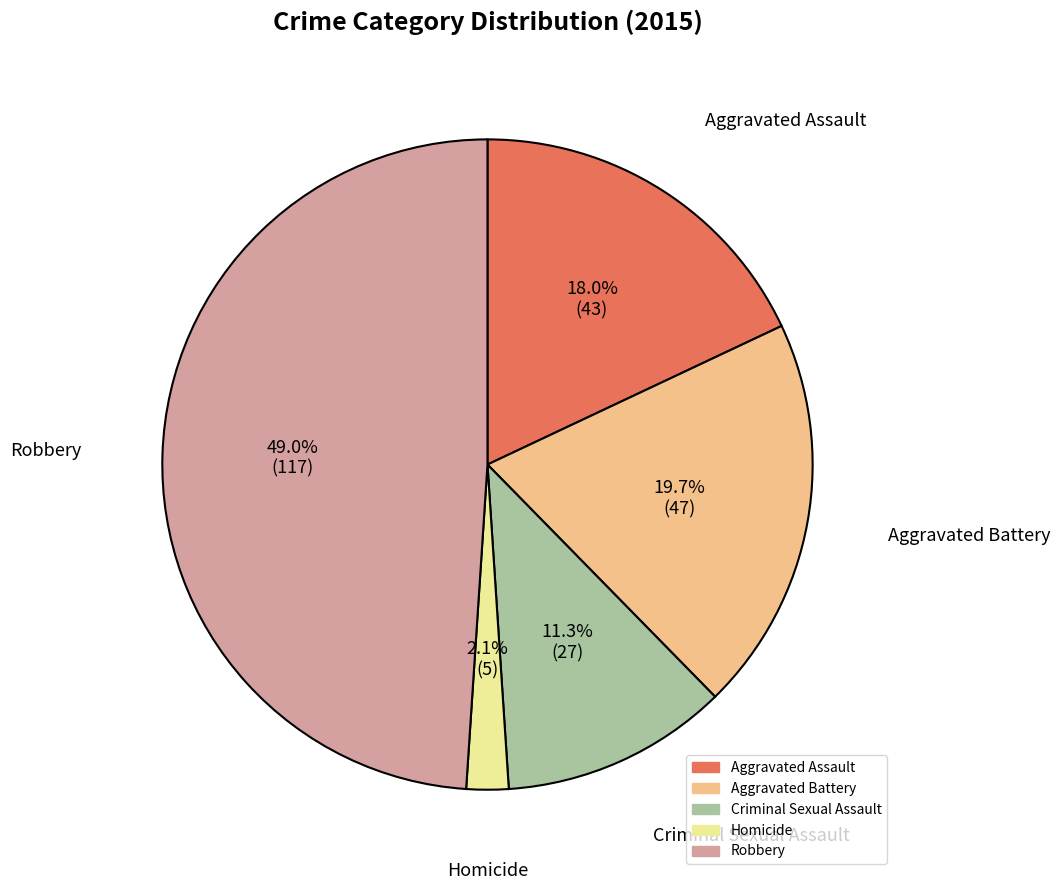

How many segments does this pie chart have?

5